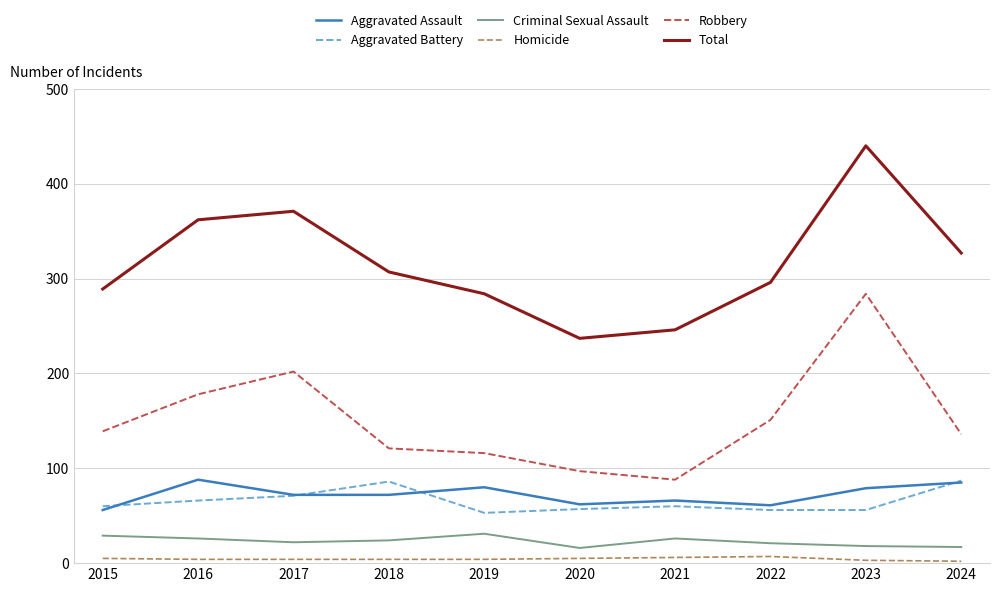

Which series changed the most between 2018 and 2023?

Robbery